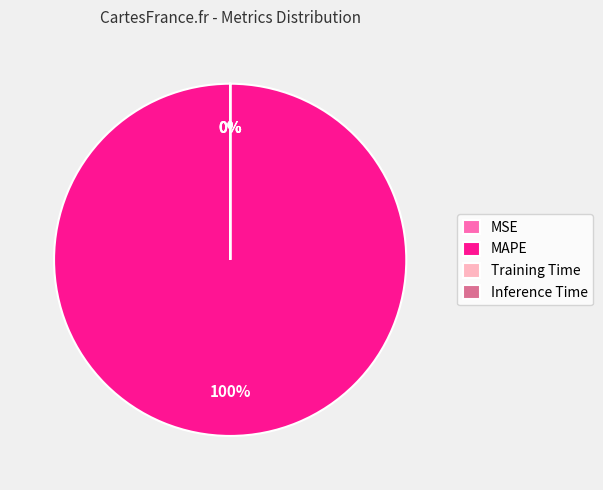

Which category accounts for the majority?

MAPE